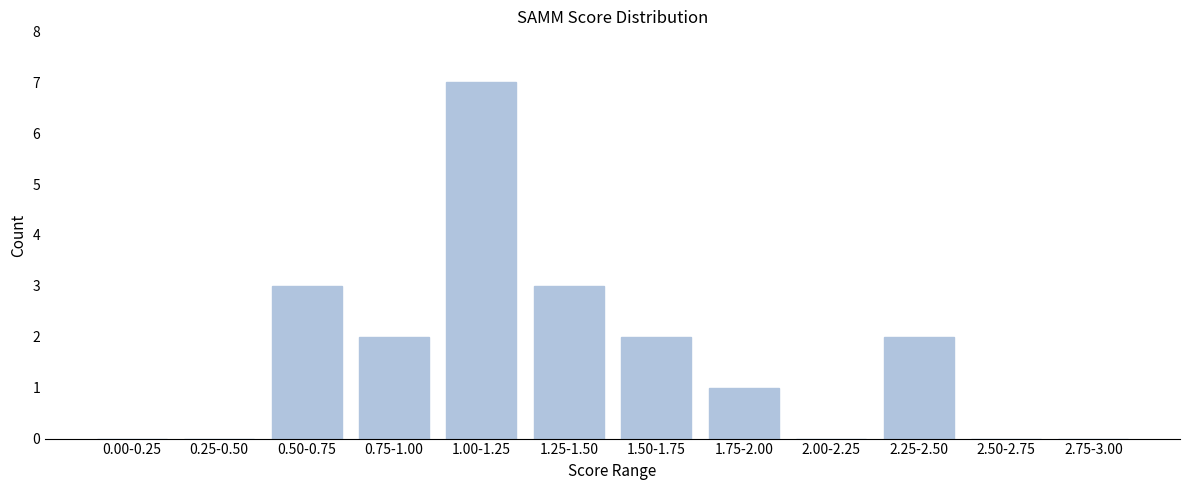

Reading left to right, list all the values displayed in this chart.

0.00-0.25=0	0.25-0.50=0	0.50-0.75=3	0.75-1.00=2	1.00-1.25=7	1.25-1.50=3	1.50-1.75=2	1.75-2.00=1	2.00-2.25=0	2.25-2.50=2	2.50-2.75=0	2.75-3.00=0